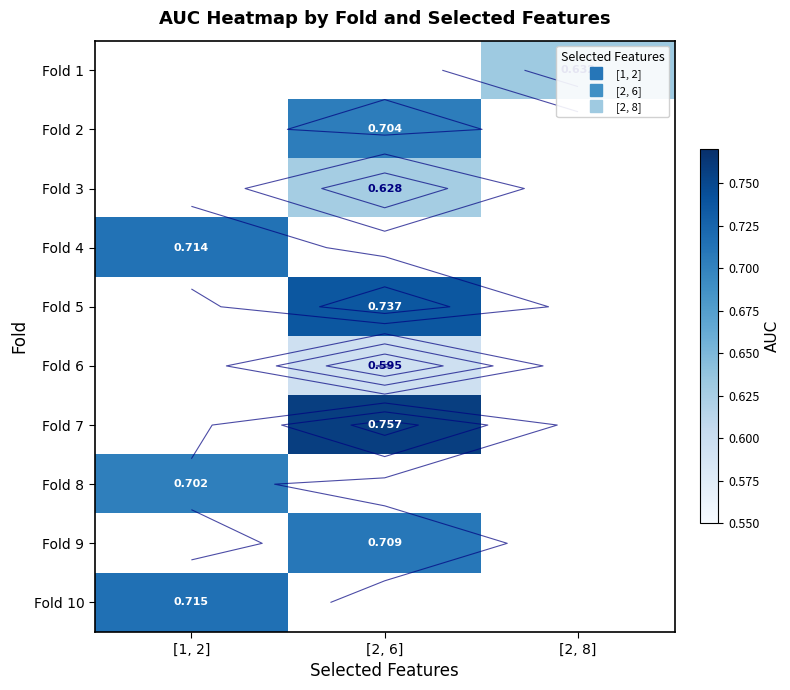

How many data points does each series have?

3